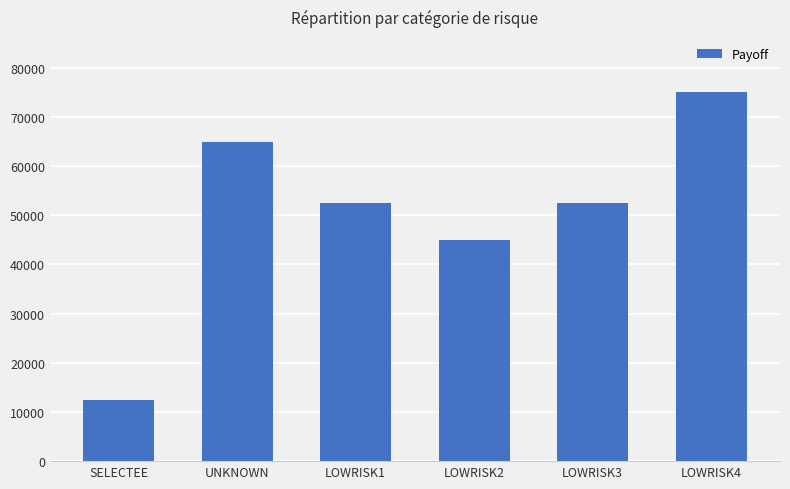

What is the label of the 2nd bar from the right?

LOWRISK3